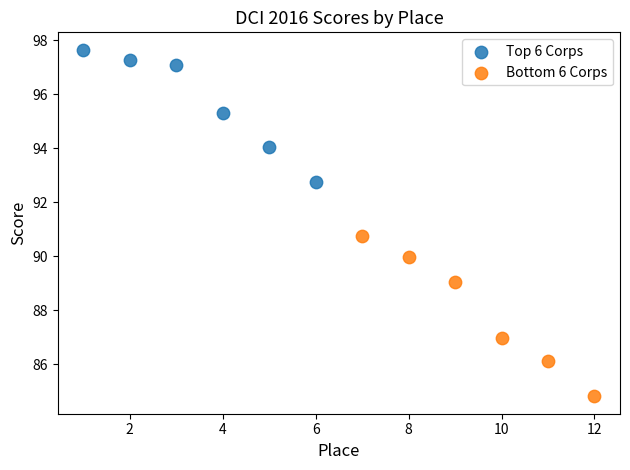

Which series has the largest Y range (max minus min)?

Bottom 6 Corps